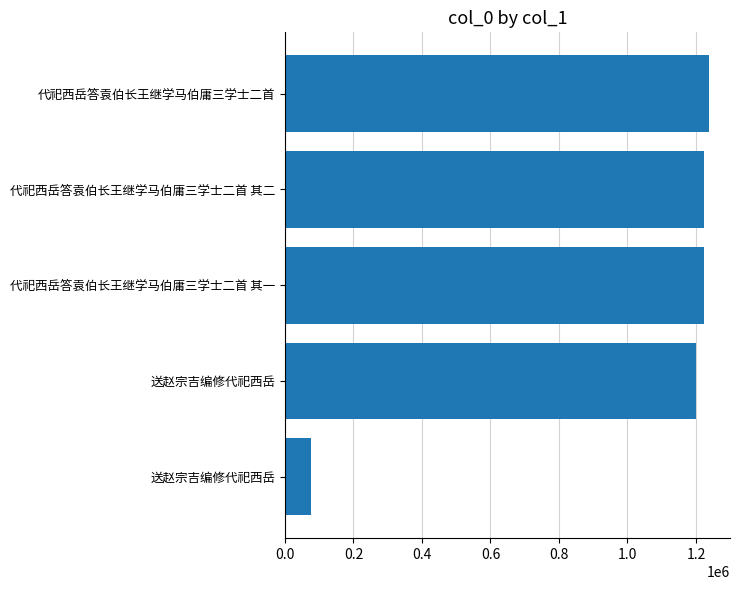

At which category does the chart reach its peak across all series?

代祀西岳答袁伯长王继学马伯庸三学士二首